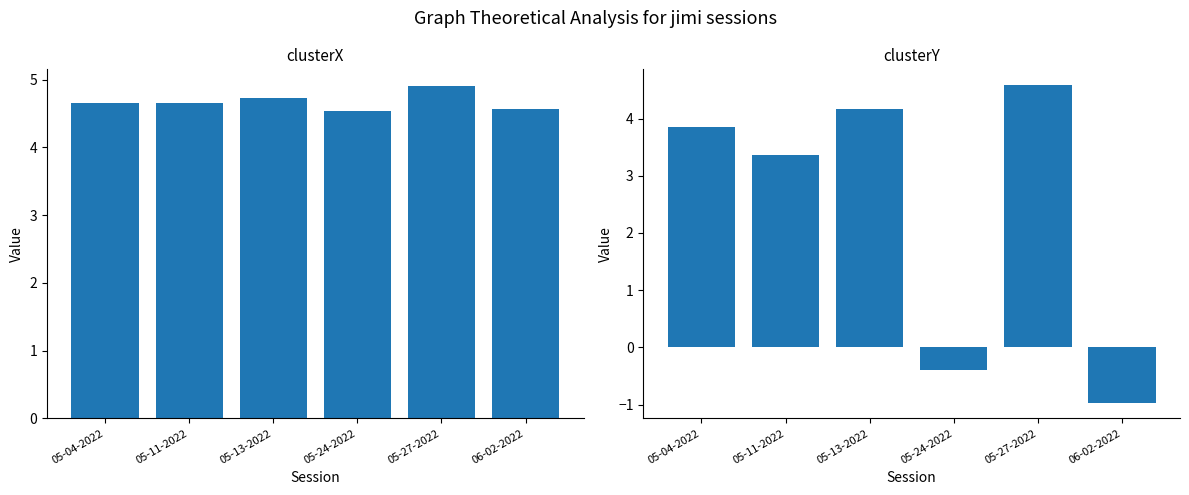

List the labels in order of clusterX value, largest first.

05-27-2022, 05-13-2022, 05-11-2022, 05-04-2022, 06-02-2022, 05-24-2022